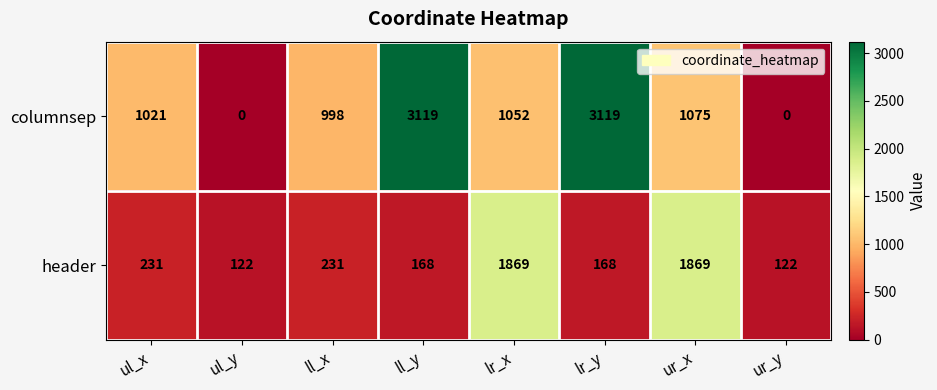

What is the average value of the header series?

598